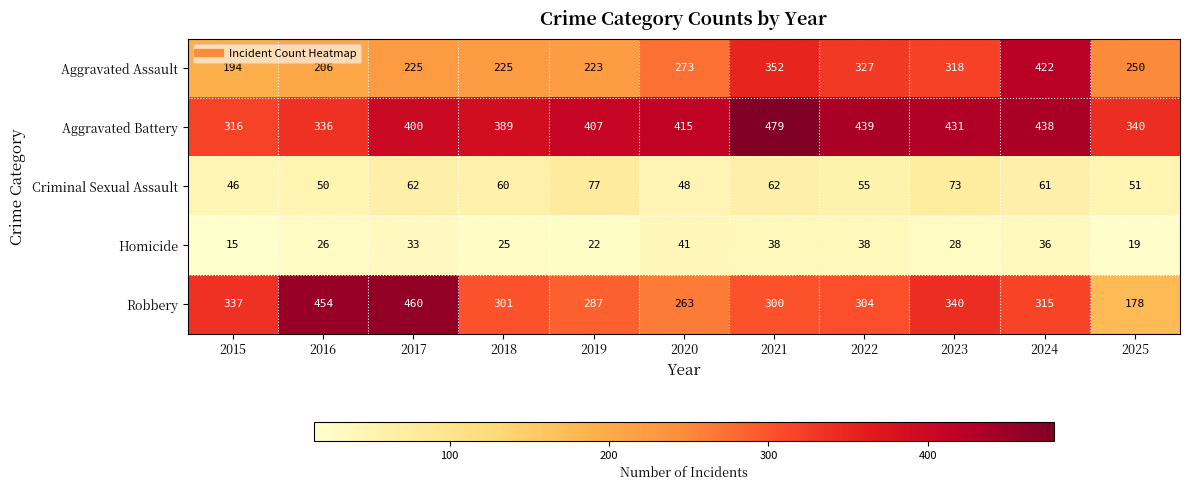

Which label corresponds to the largest value in the chart?

2021